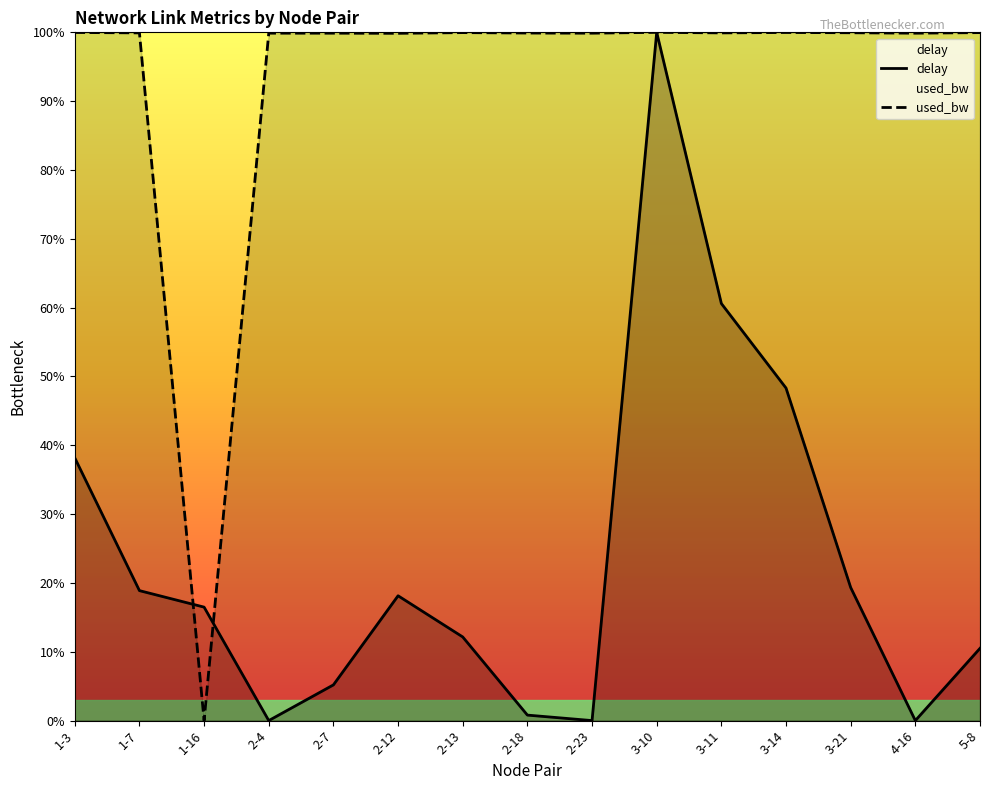

Rank the series by their maximum value, from lowest to highest.

delay, used_bw